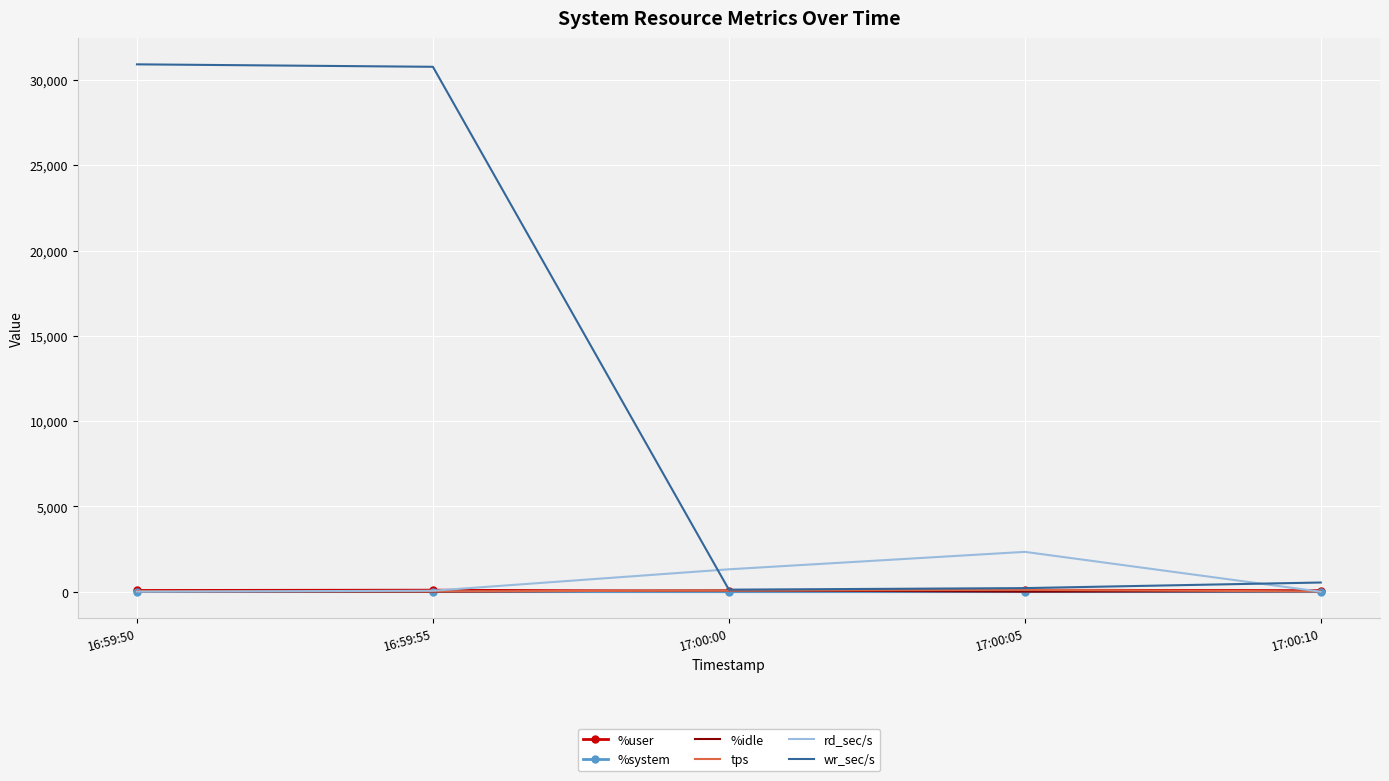

The value of rd_sec/s at 17:00:05 is 2336.0. True or false?

True